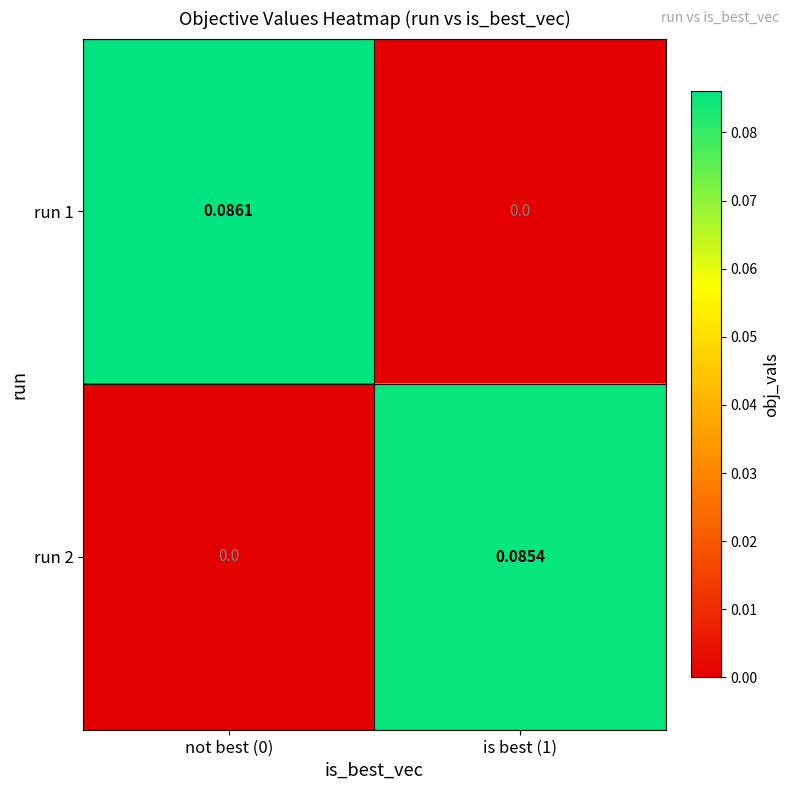

List the series in order of their overall mean, lowest first.

run 2, run 1